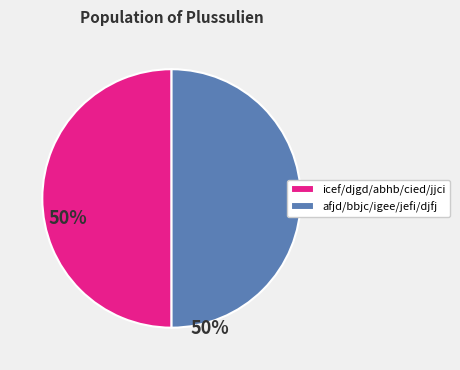

Is it true that icef/djgd/abhb/cied/jjci is 50% of the pie?

True